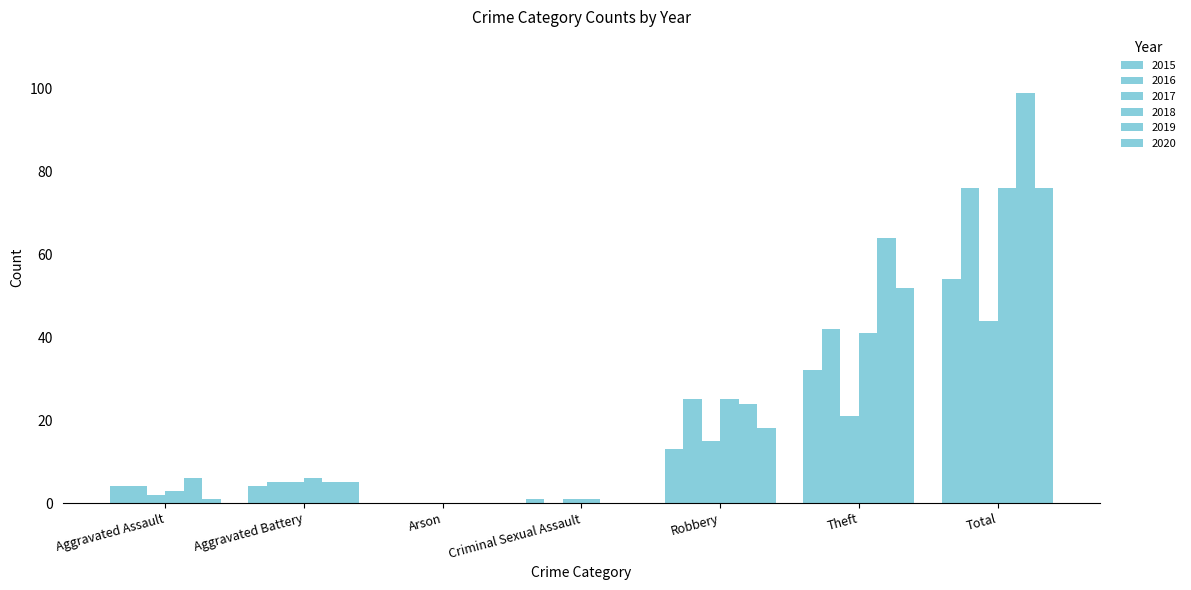

Rank the series by their maximum value, from highest to lowest.

2019, 2016, 2018, 2020, 2015, 2017